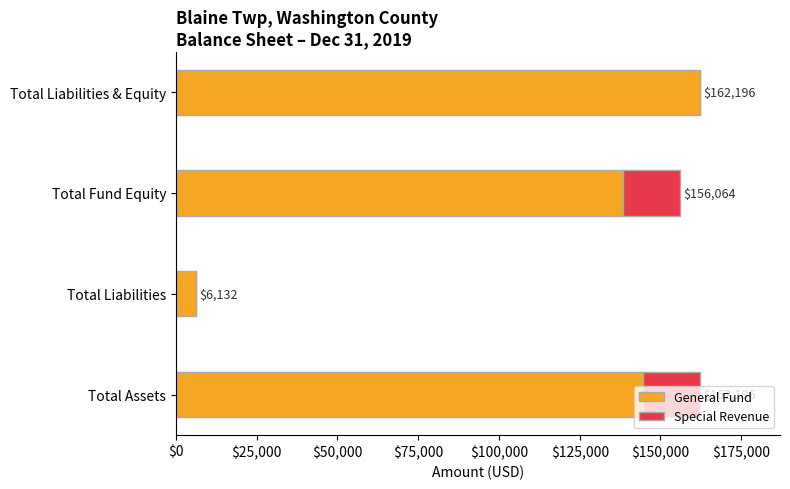

Where is General Fund nearest to the value 84164?

Total Fund Equity